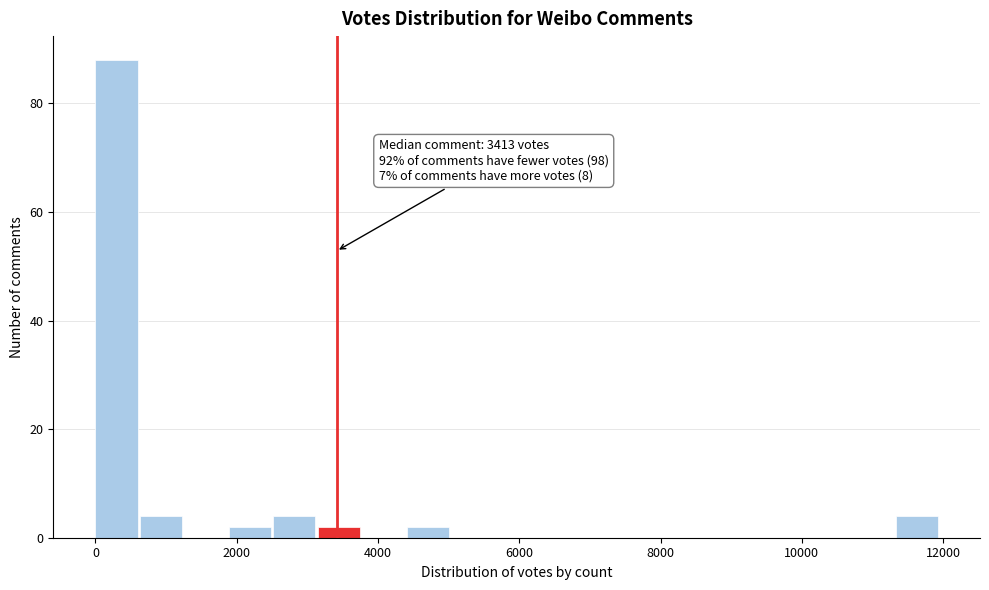

Around what value on the x-axis is the tallest bar? Give the approximate position of its centre, as read against the axis.

200